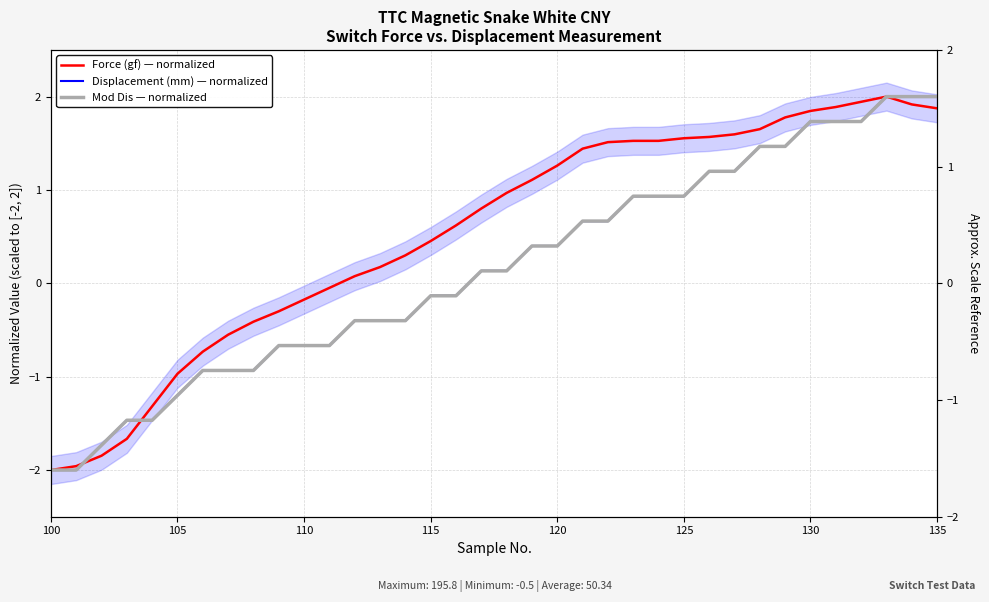

What is the sum of all Force (gf) — normalized values?

19.4